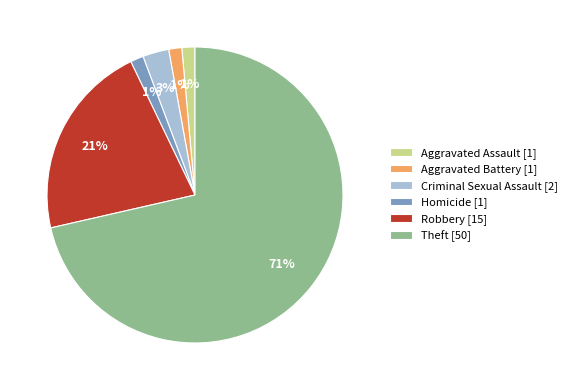

To the nearest percent, what percentage of the pie is Robbery?

21%